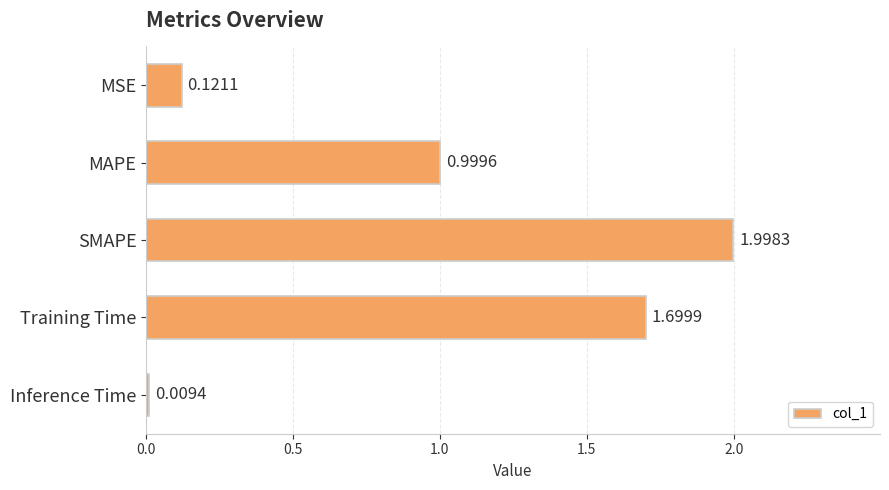

Where is the data nearest to the value 1?

MAPE